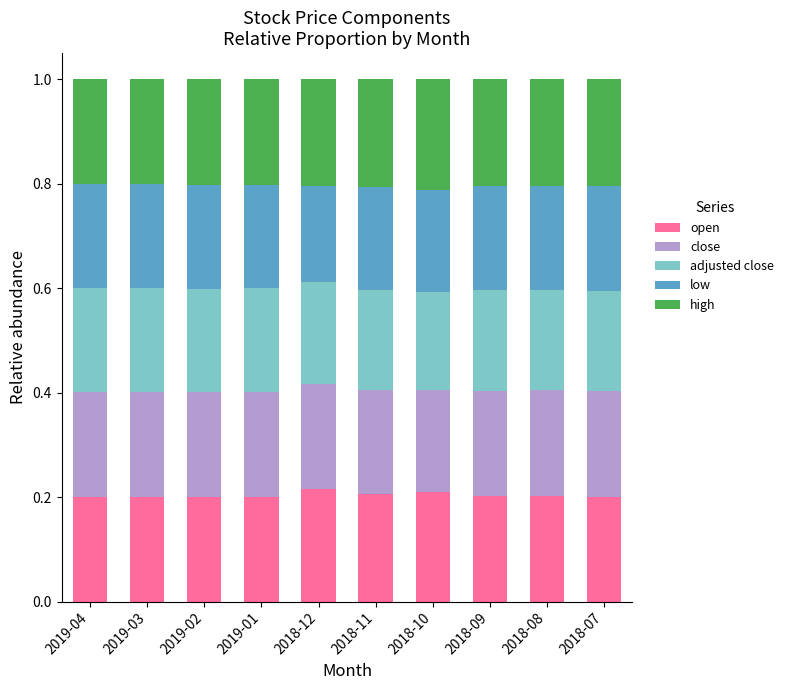

The open series shows 0.2 at 2018-08. True or false?

True